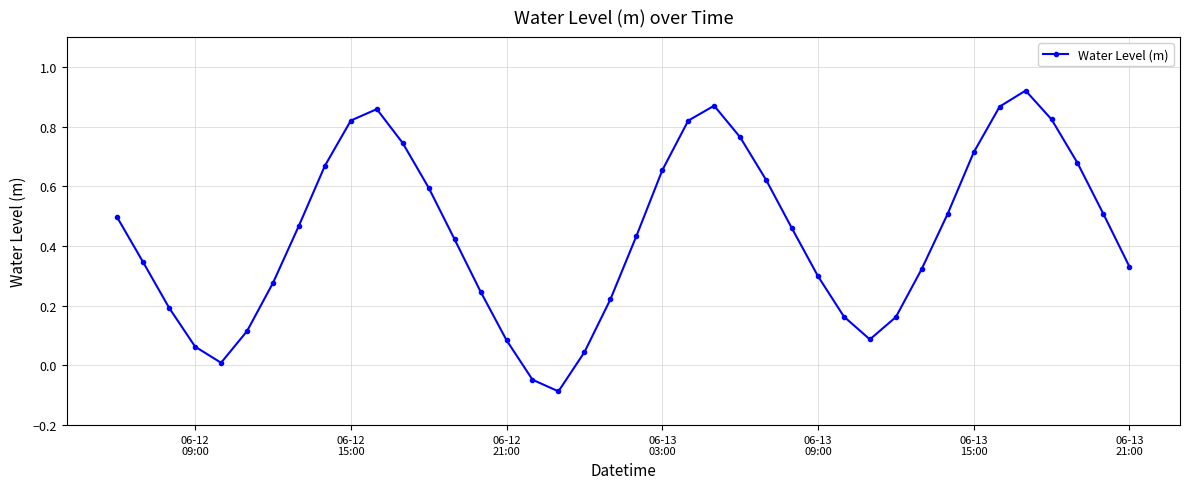

True or false: there are more than 1 points higher than both neighbors.

True